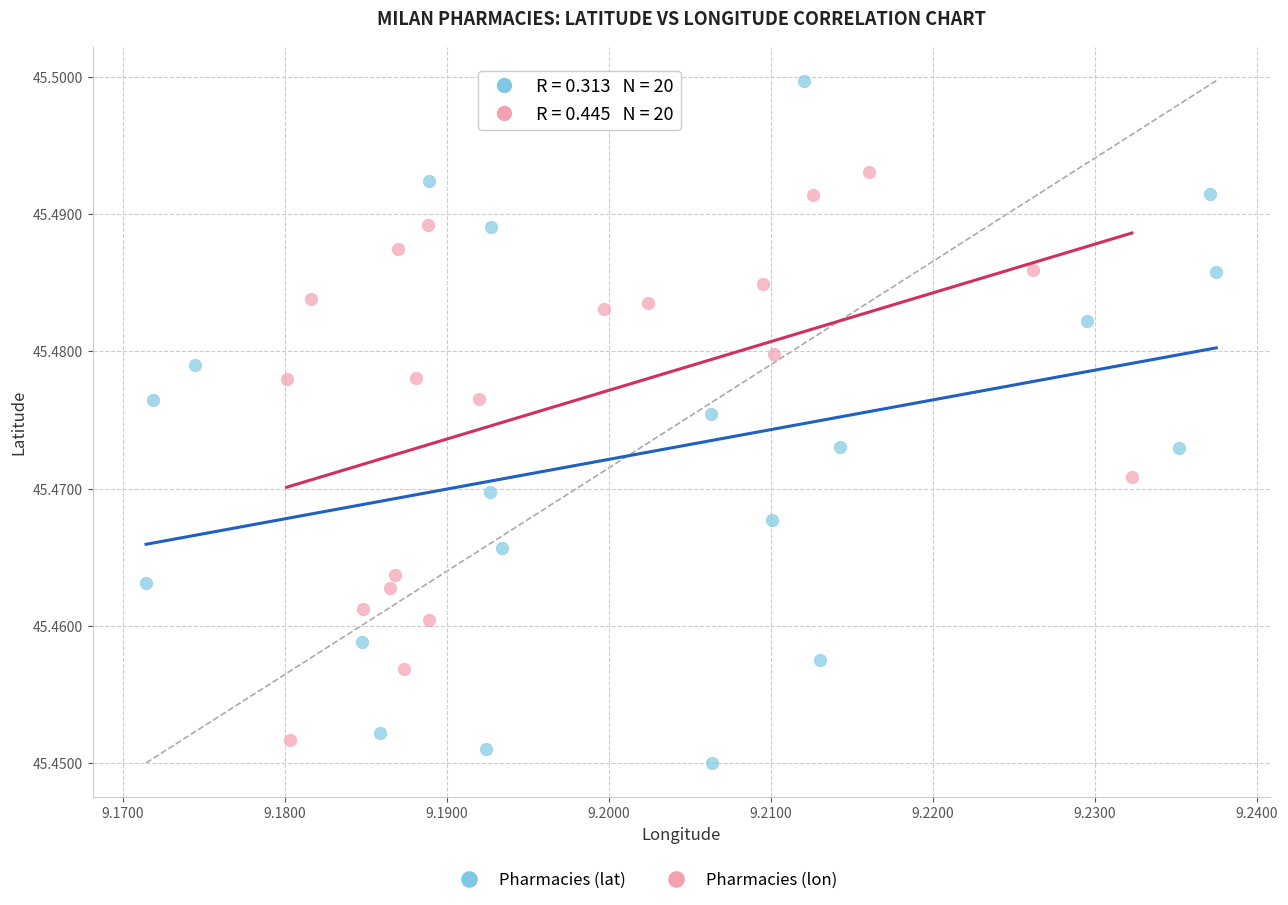

Which series reaches the maximum Y coordinate?

Pharmacies (lat)